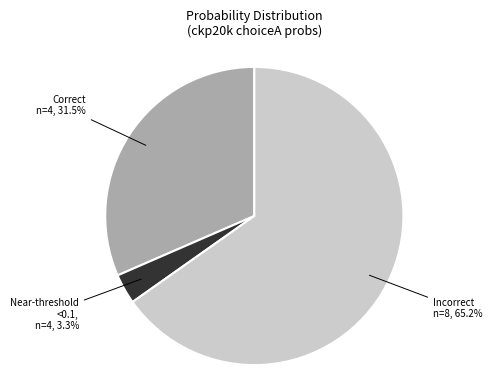

Does any single category account for the majority?

Yes